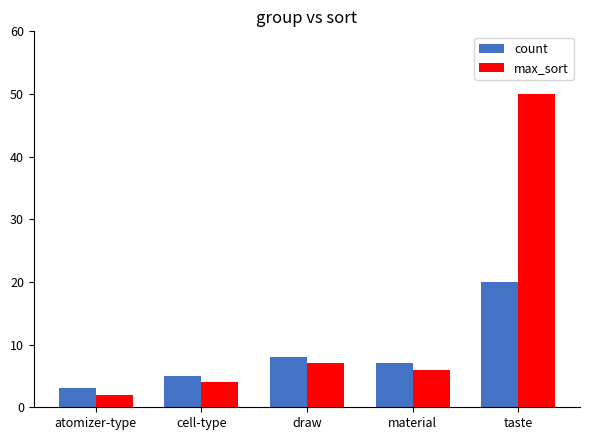

Rank the series by their maximum value, from highest to lowest.

max_sort, count